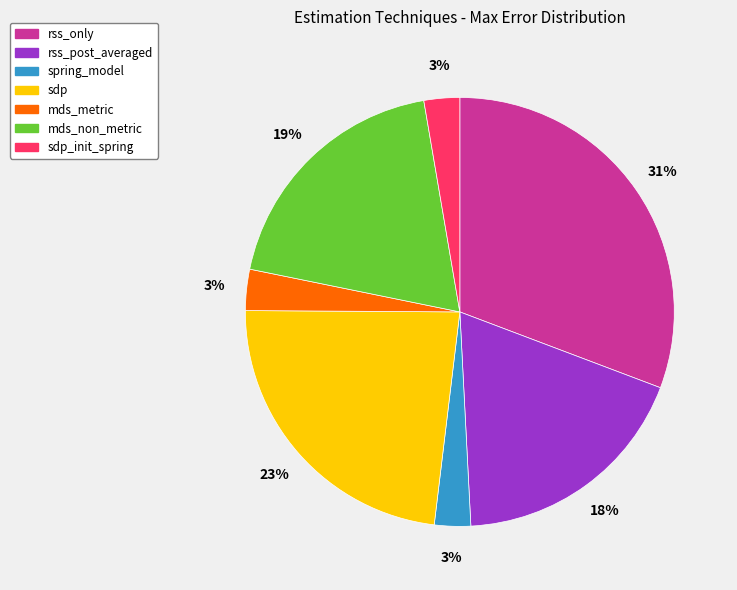

Is it true that rss_only is 17% of the pie?

False